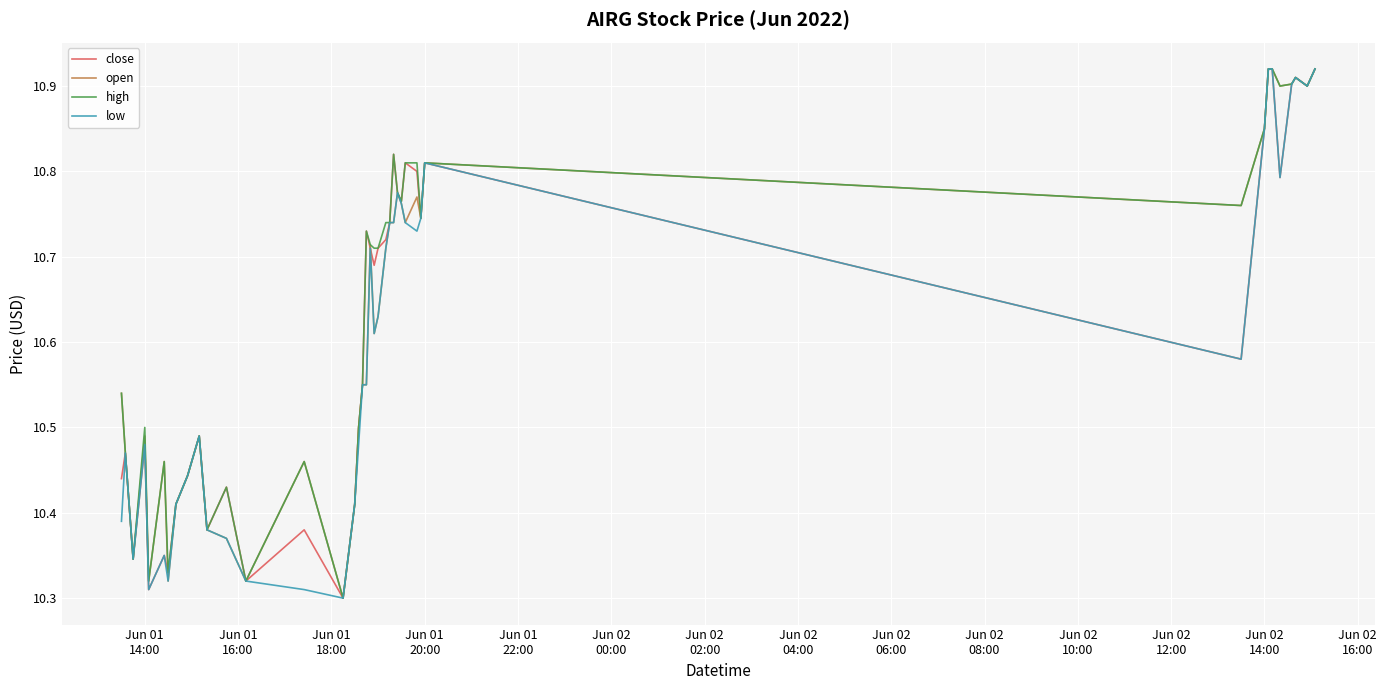

List the series in order of their peak value, lowest first.

close, open, high, low